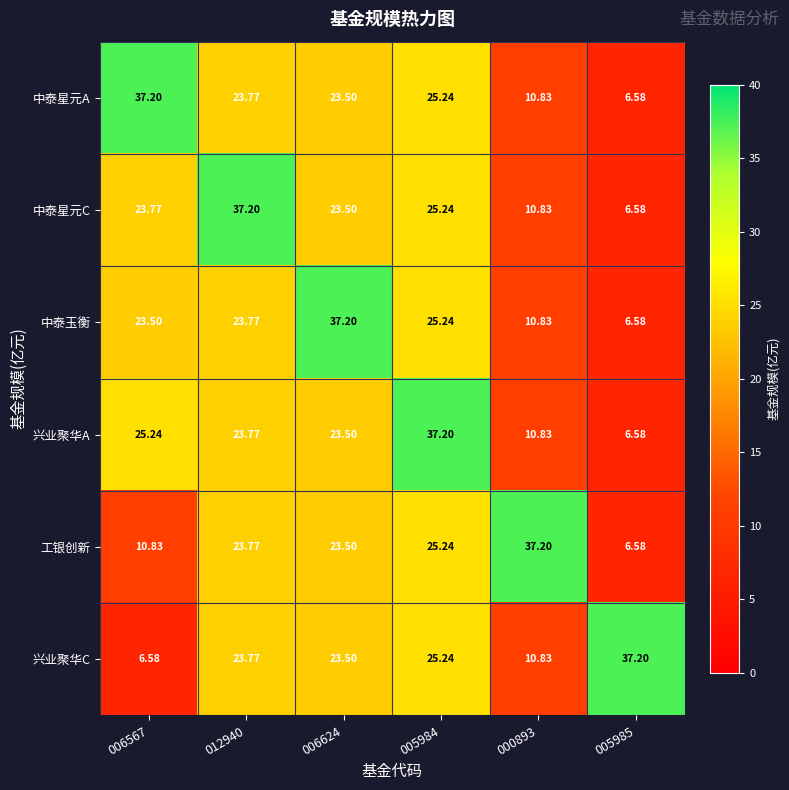

Is the value of 兴业聚华C at 012940 greater than the value of 中泰玉衡 at 005984?

No